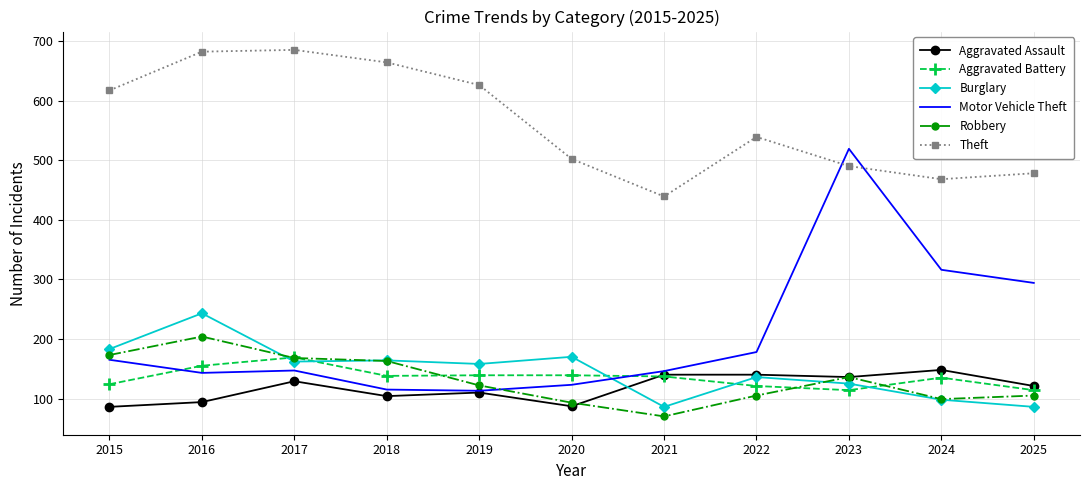

What is the difference between the second highest and second lowest values in the Robbery series?

80